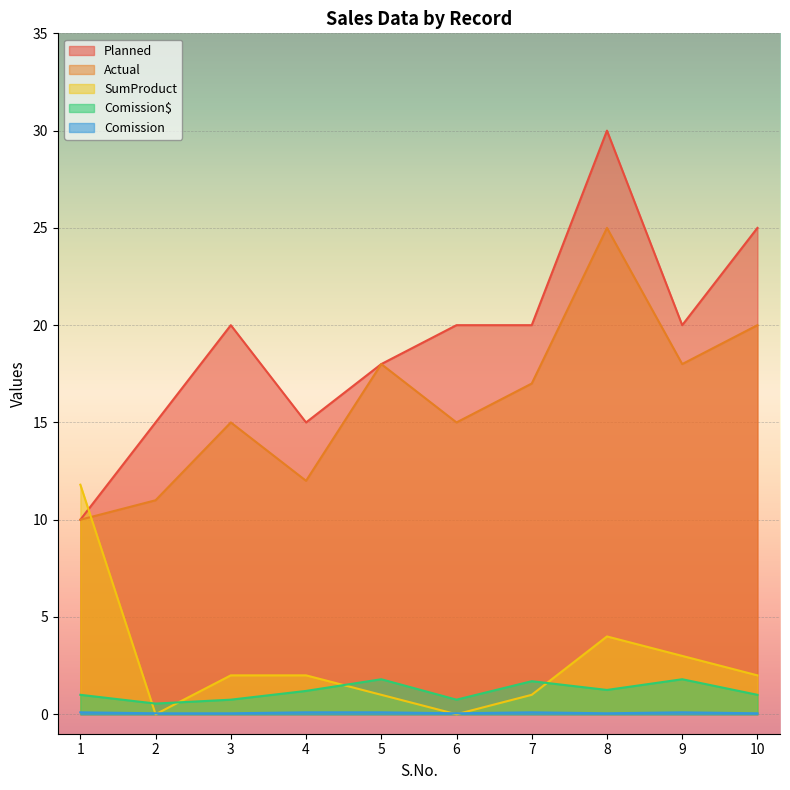

What is the total value across all series at 3?

37.8